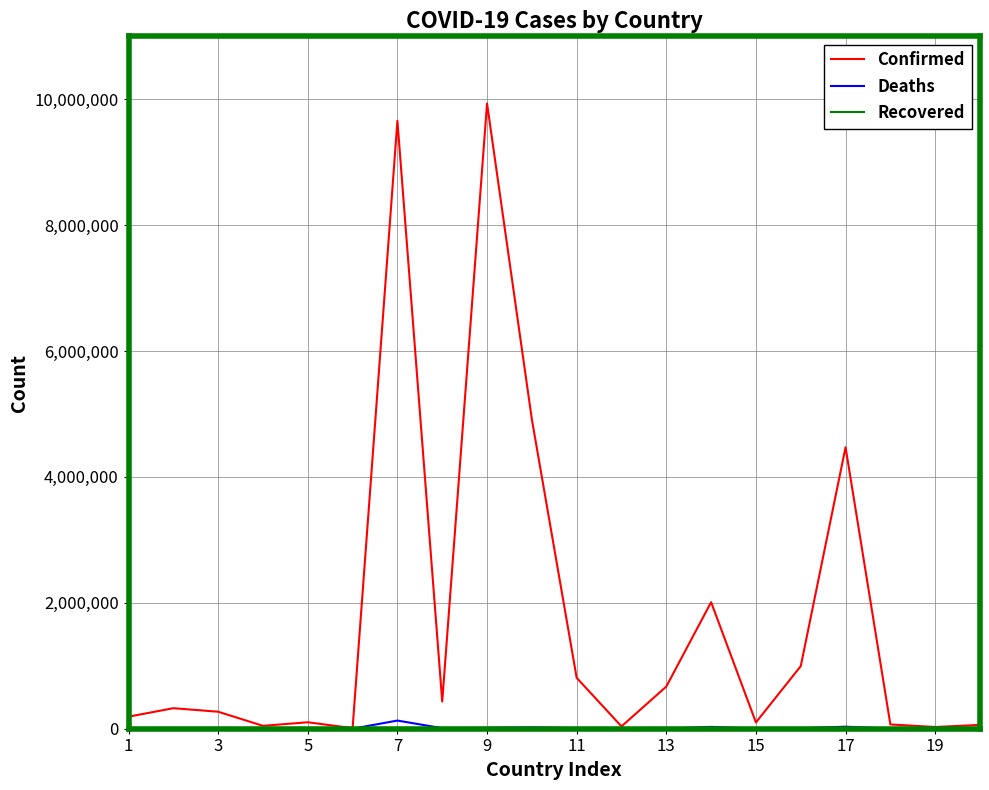

Which series has the largest range (max minus min)?

Confirmed